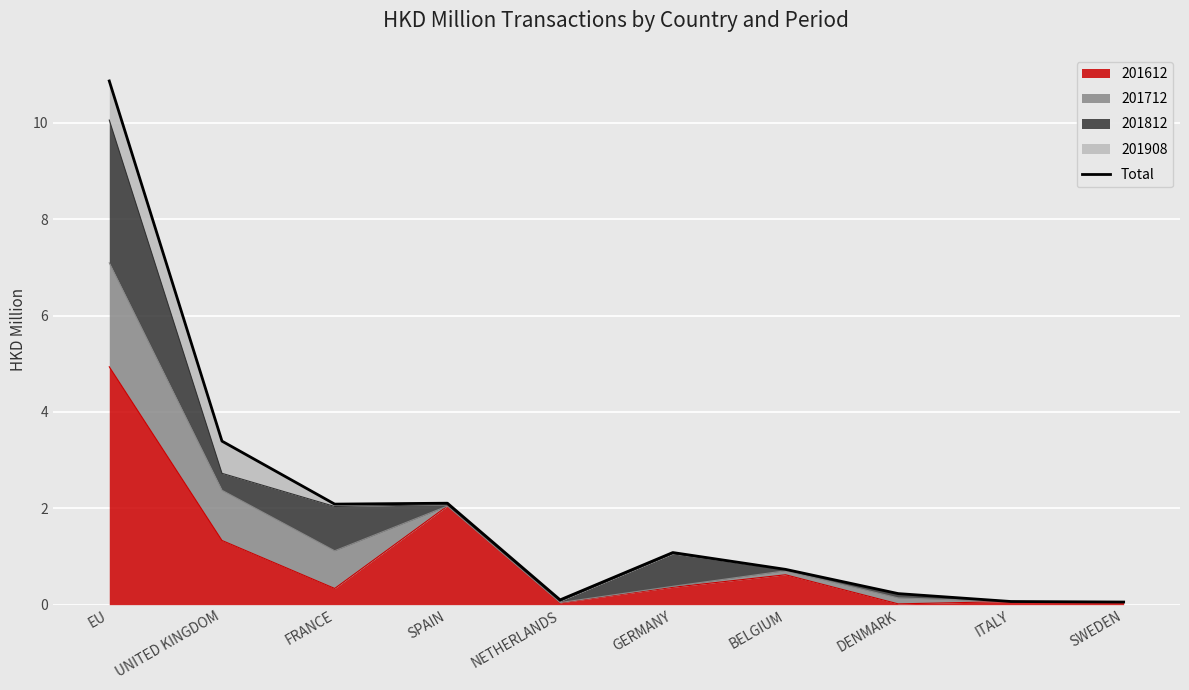

Reading left to right, list all the values displayed in this chart.

EU=10.9	UNITED KINGDOM=3.4	FRANCE=2.1	SPAIN=2.1	NETHERLANDS=0.1	GERMANY=1.1	BELGIUM=0.7	DENMARK=0.2	ITALY=0.1	SWEDEN=0.1